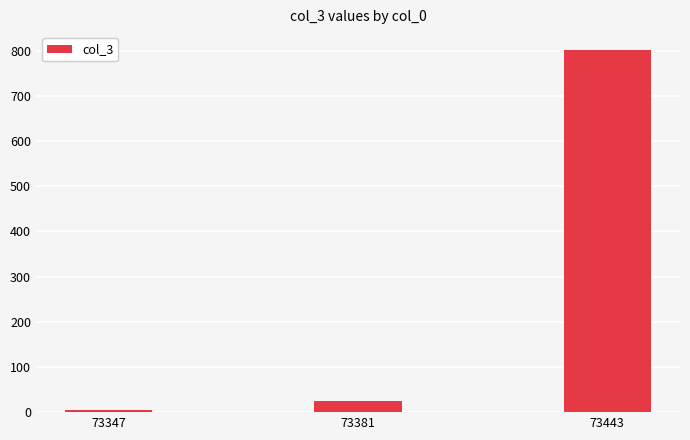

True or false: the data shows 25 at 73381.

True